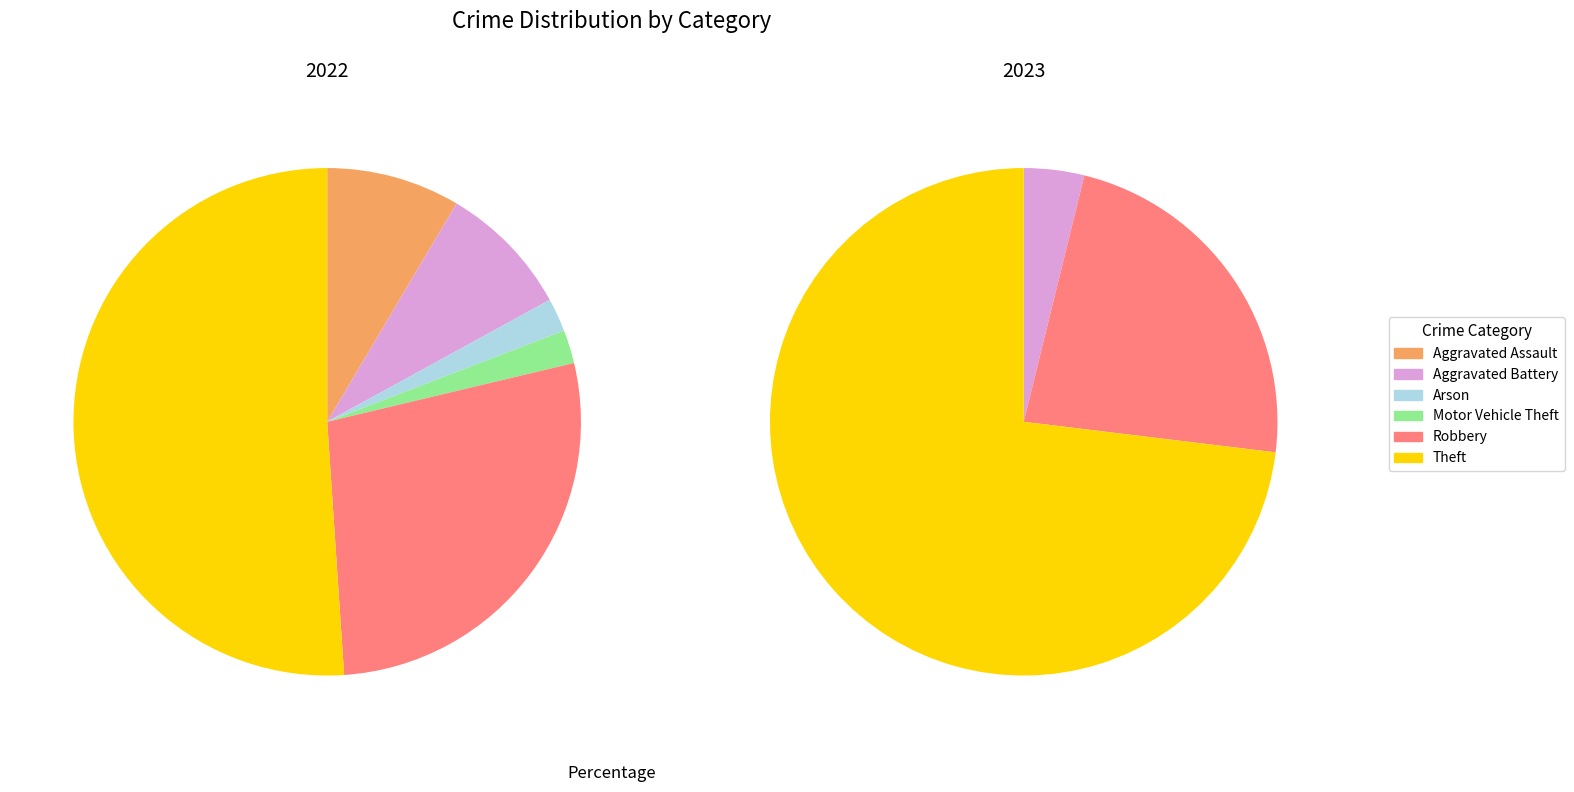

Is Motor Vehicle Theft the majority of the pie?

No